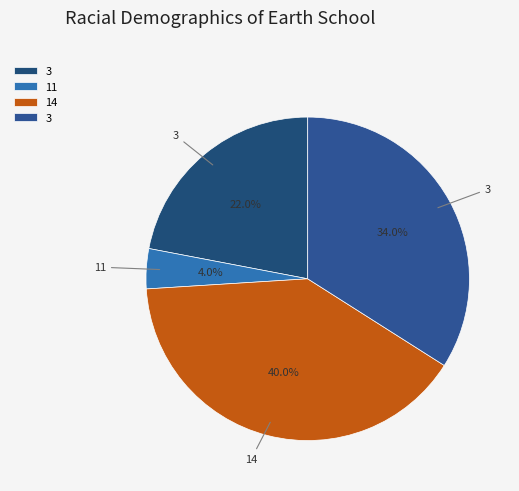

How many slices are in this pie chart?

4